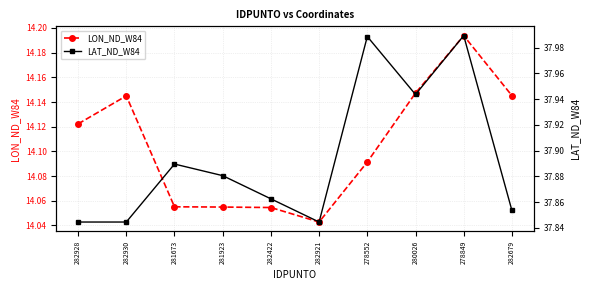

How many lines are shown in the chart?

2